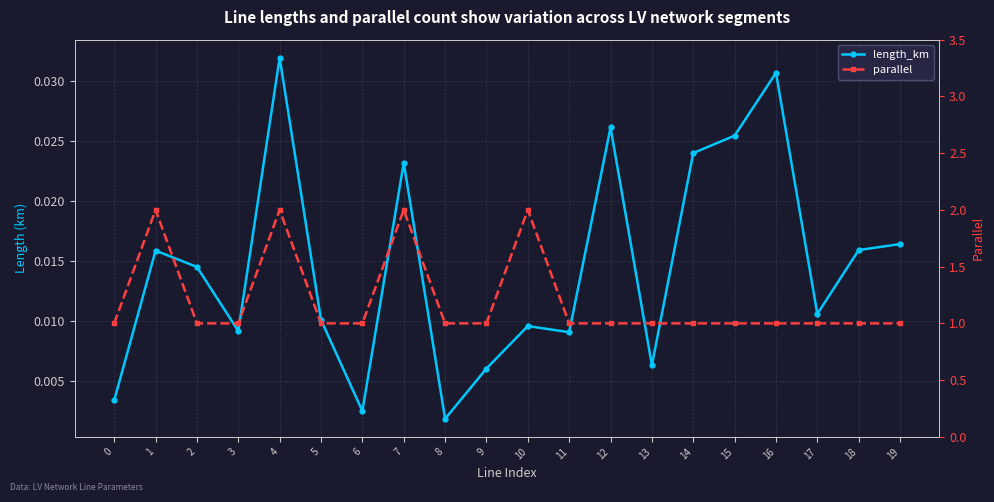

Is the value of parallel at 4 greater than the value of length_km at 0?

Yes